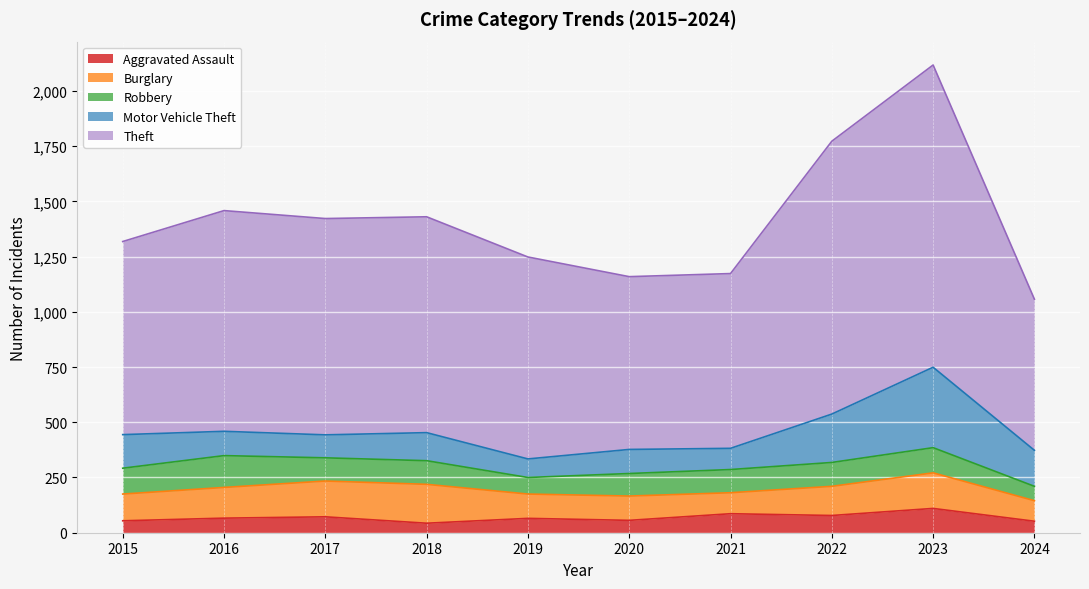

The Aggravated Assault series shows 34 at 2017. True or false?

False